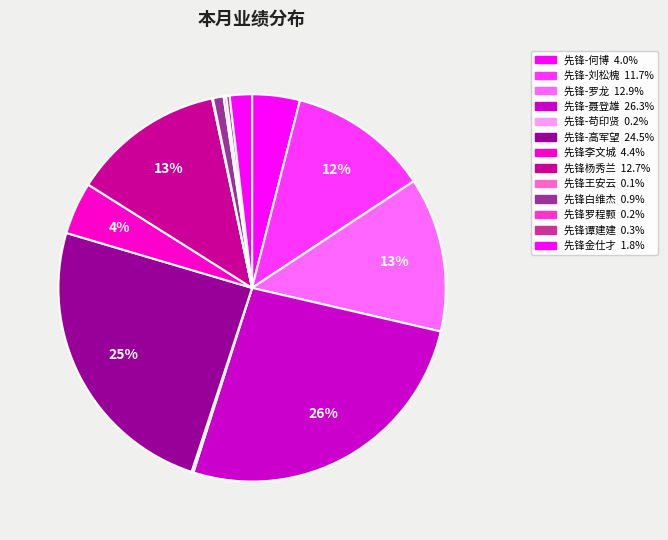

To the nearest percent, what is the average slice percentage?

8%